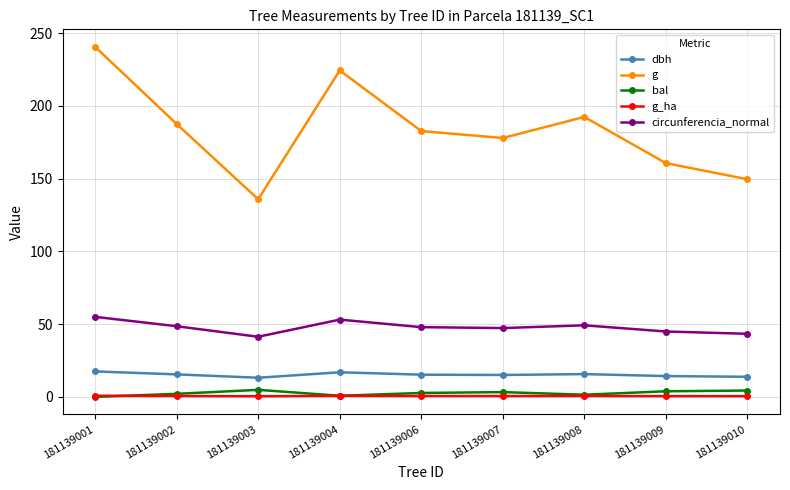

What is the value of the g point at the 2nd from the left?

187.5